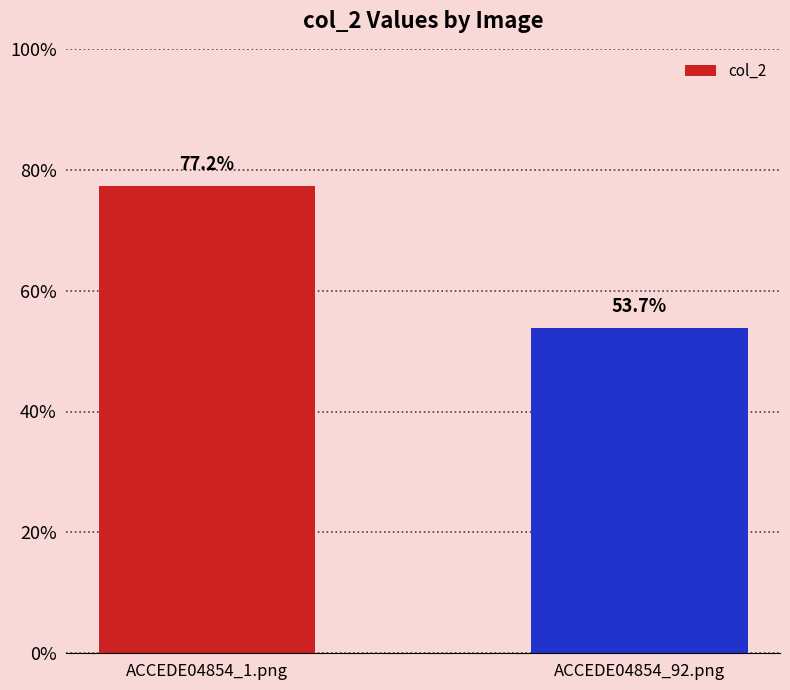

List the labels in order of value, smallest first.

ACCEDE04854_92.png, ACCEDE04854_1.png